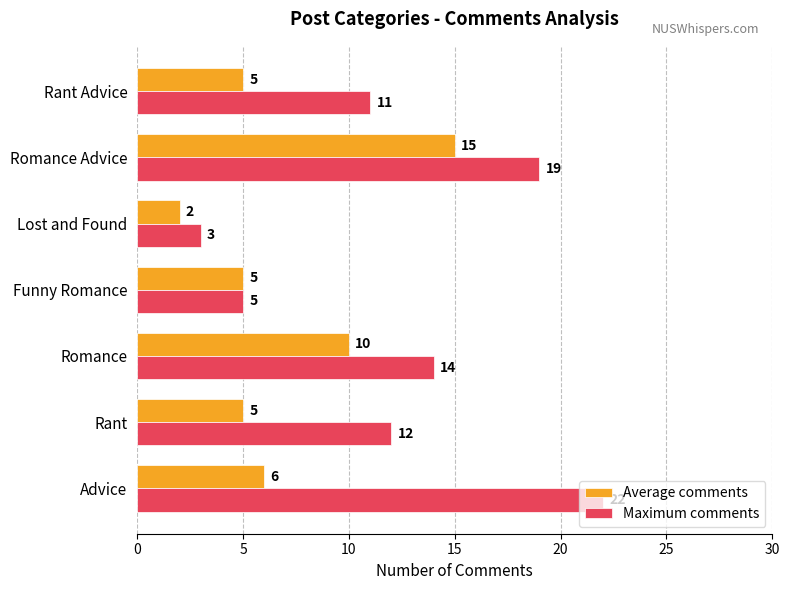

What is the difference between the maximum and minimum values in the Average comments series?

13